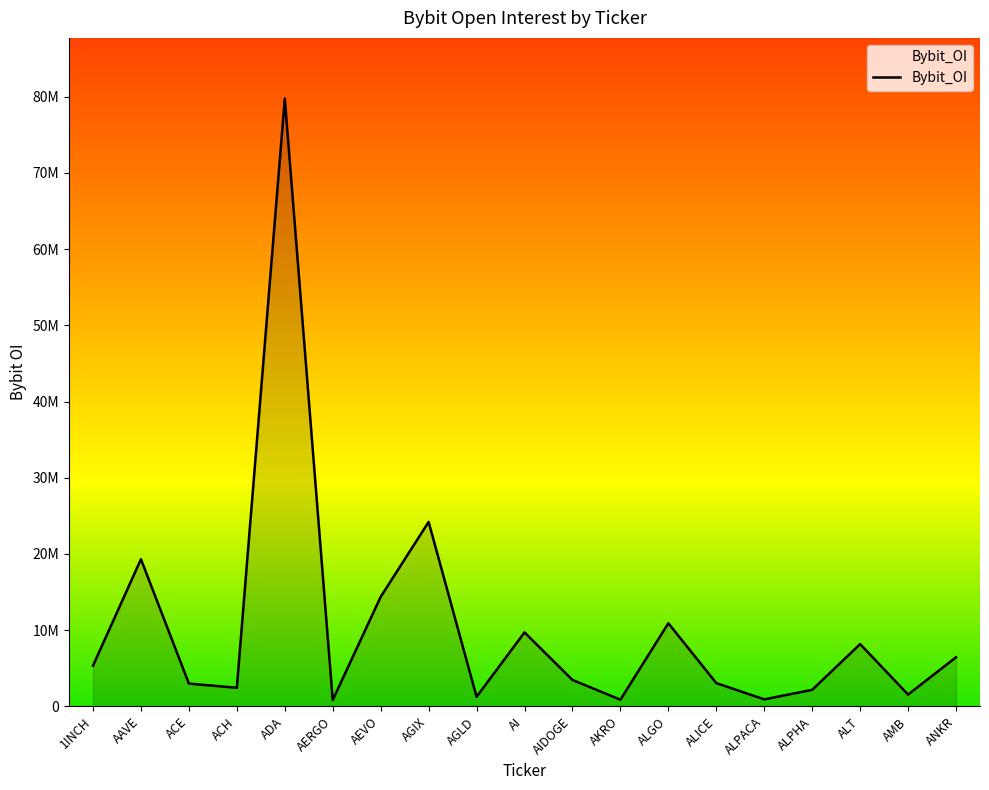

Where is the data nearest to the value 40289806?

AGIX